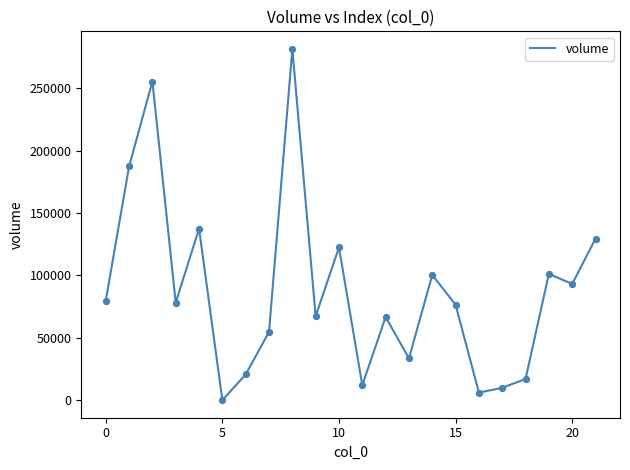

What is the greatest value displayed?

281727.7